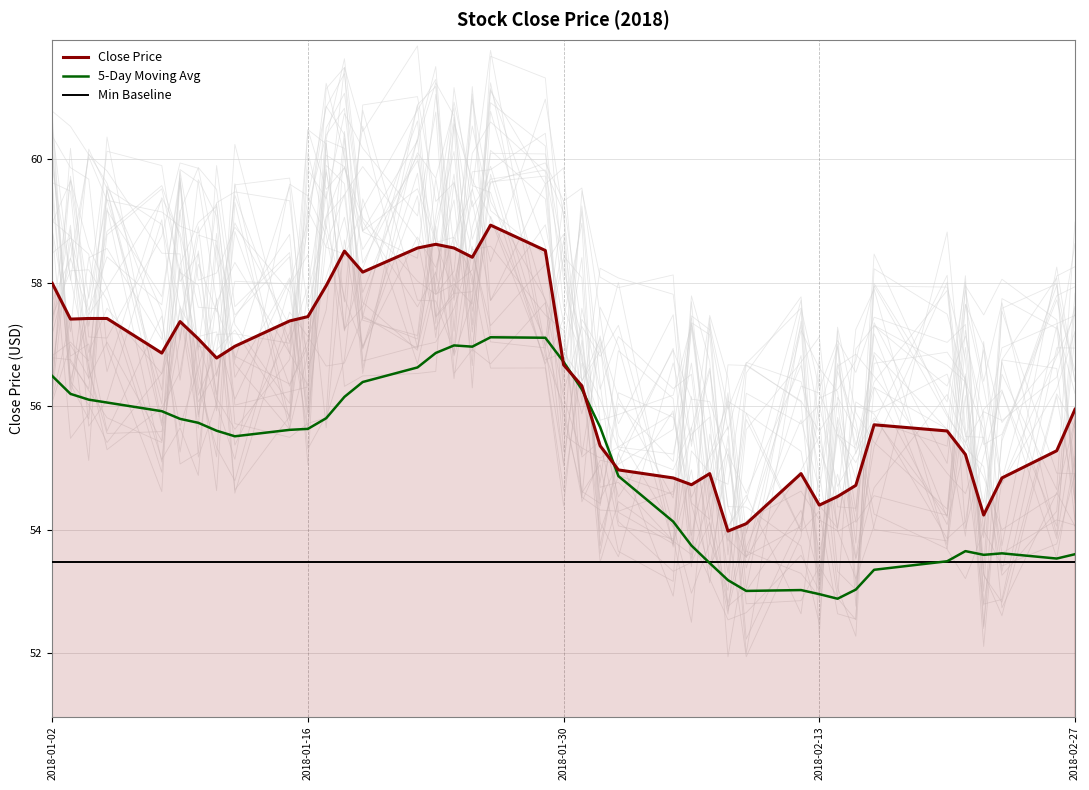

In 5-Day Moving Avg, how many points are higher than both neighbors (excluding endpoints)?

5